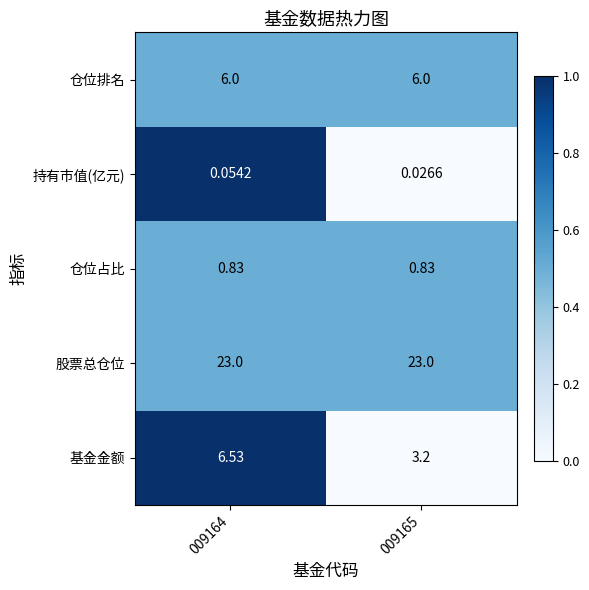

Count the number of categories in the chart.

2